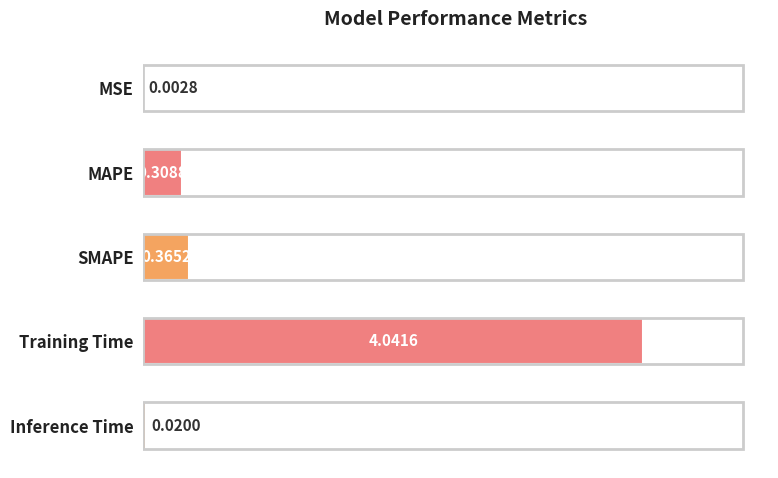

Where is the data nearest to the value 2?

SMAPE